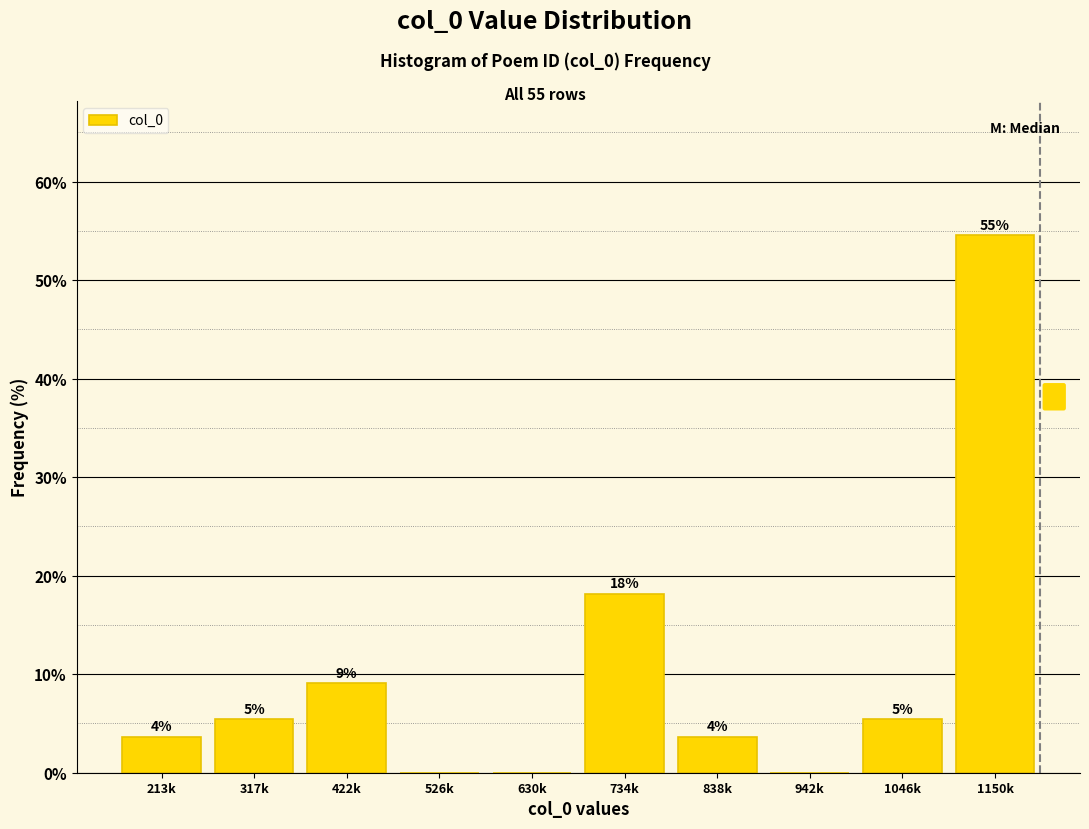

Are the bars horizontal?

No